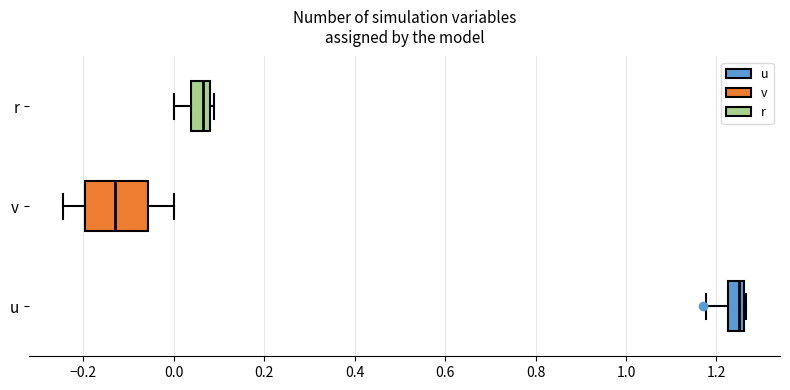

Reading bottom to top, read every box against the x-axis: the position of its median line, the range the box covers, and the ends of its whiskers. The values are not printed on the chart, so give them approximately, as read against the axis.

u: median 1.24, box 1.22 to 1.26, whiskers 1.18 to 1.26
v: median -0.12, box -0.20 to -0.06, whiskers -0.24 to 0.00
r: median 0.06, box 0.04 to 0.08, whiskers 0.00 to 0.08 (just right of the box's right edge)